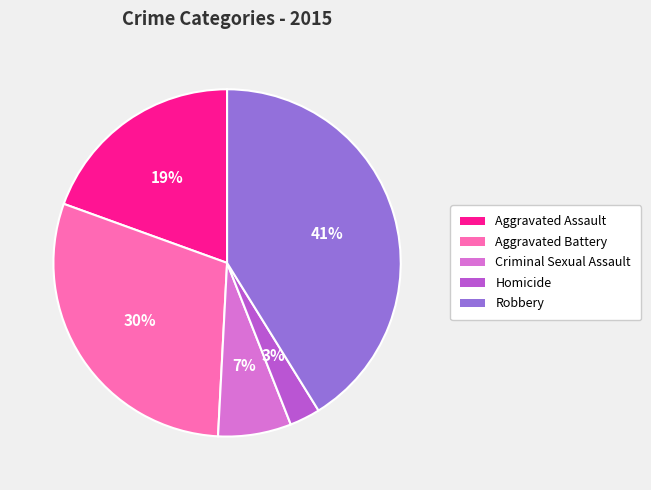

To the nearest percent, what is the difference between the Robbery and Homicide slice percentages?

38%